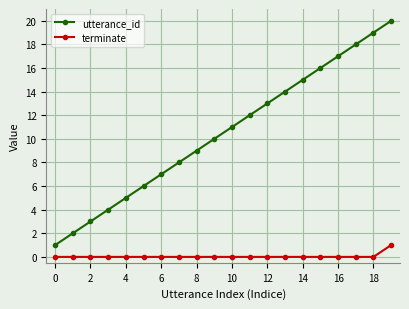

What is the difference between the maximum and minimum values in the terminate series?

1